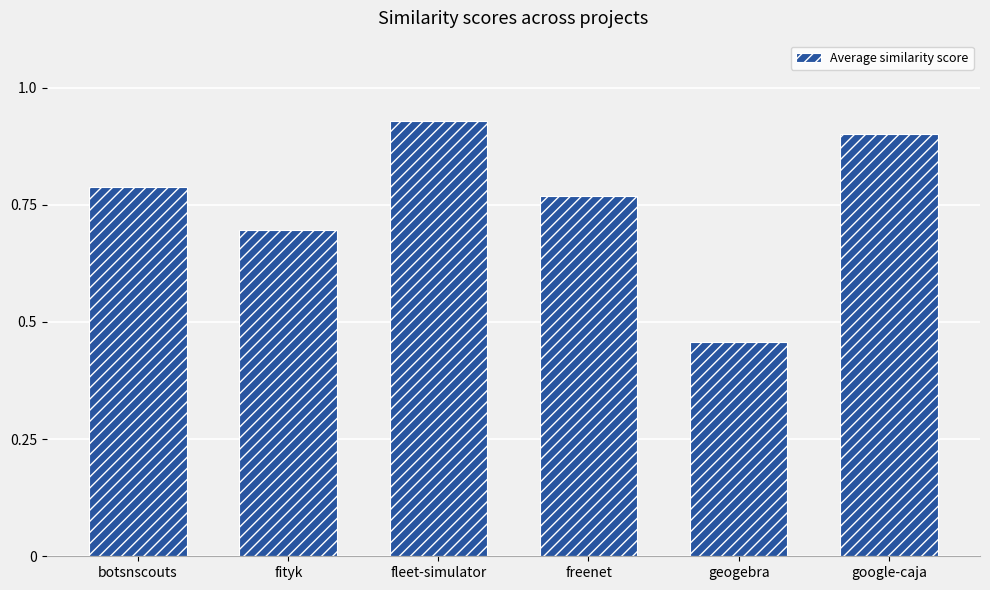

What is the label of the 6th bar from the left?

google-caja